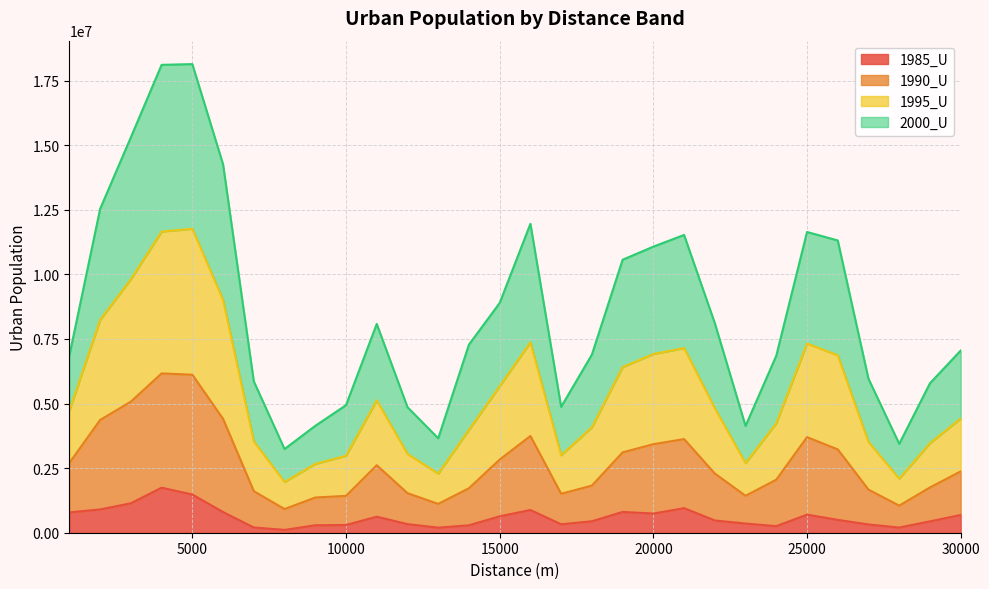

True or false: 1985_U has a value of 288232 at 9000.

True